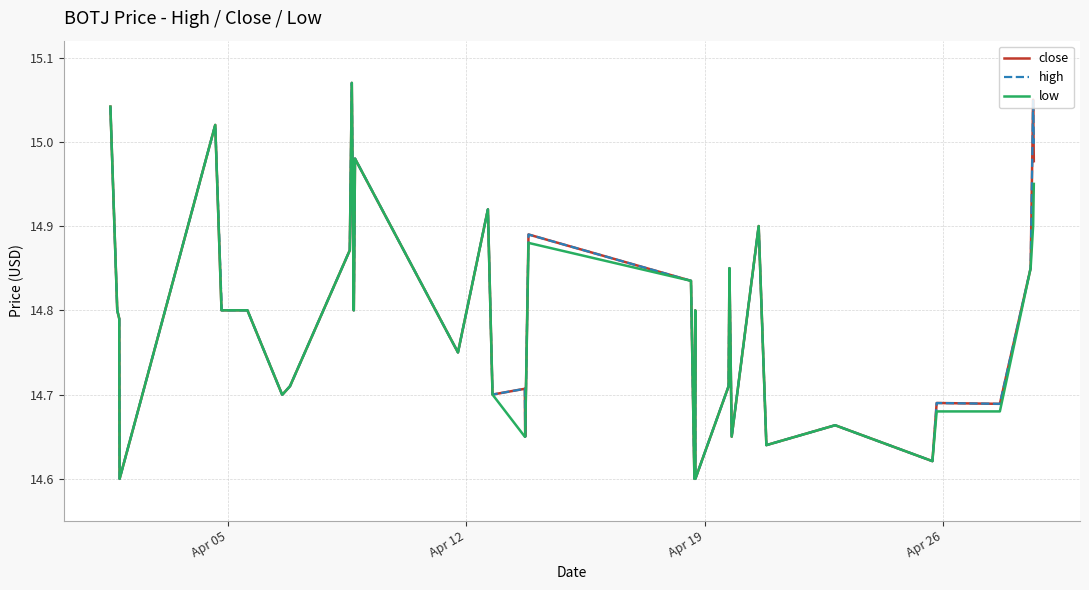

What are all the series names shown in the legend?

close, high, low